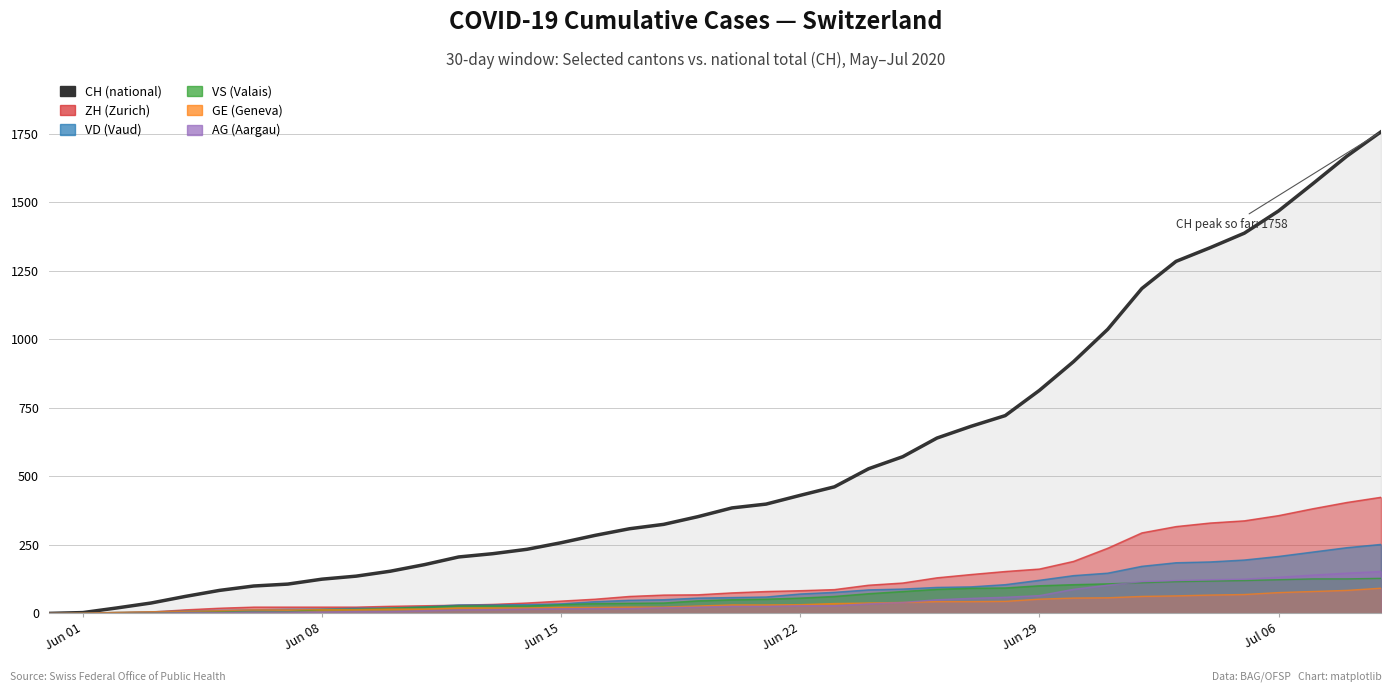

What is the sum of all VS values?

2298